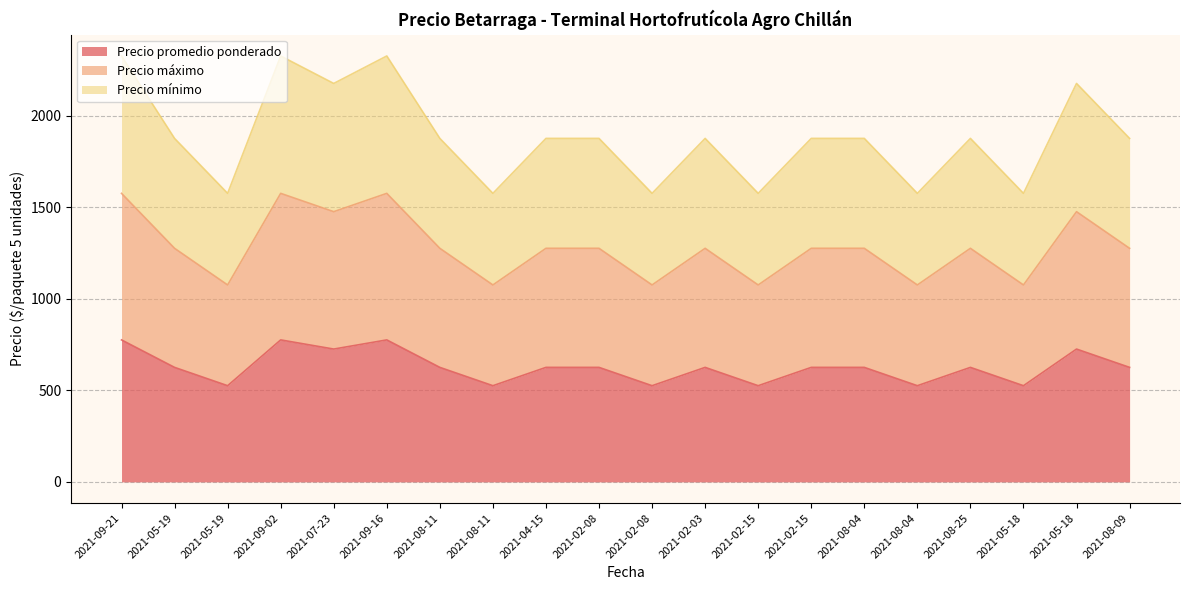

What value does the Precio mínimo series have at 2021-08-04, to the nearest 50?

1900